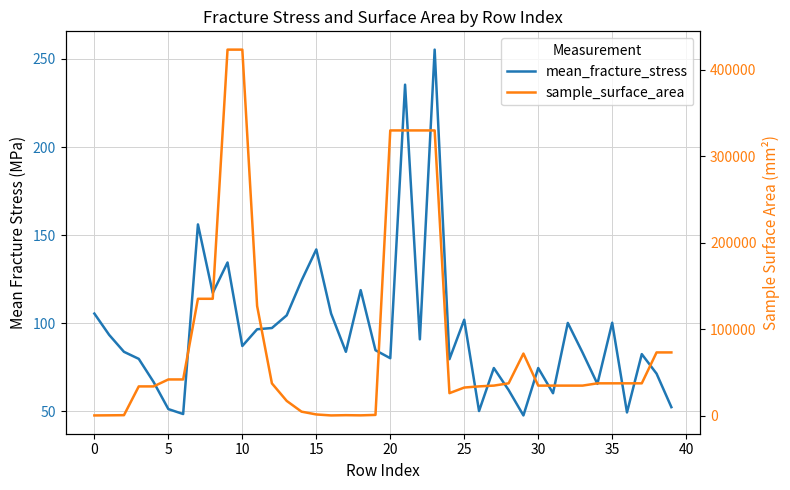

What is the highest value of the mean_fracture_stress series?

255.3